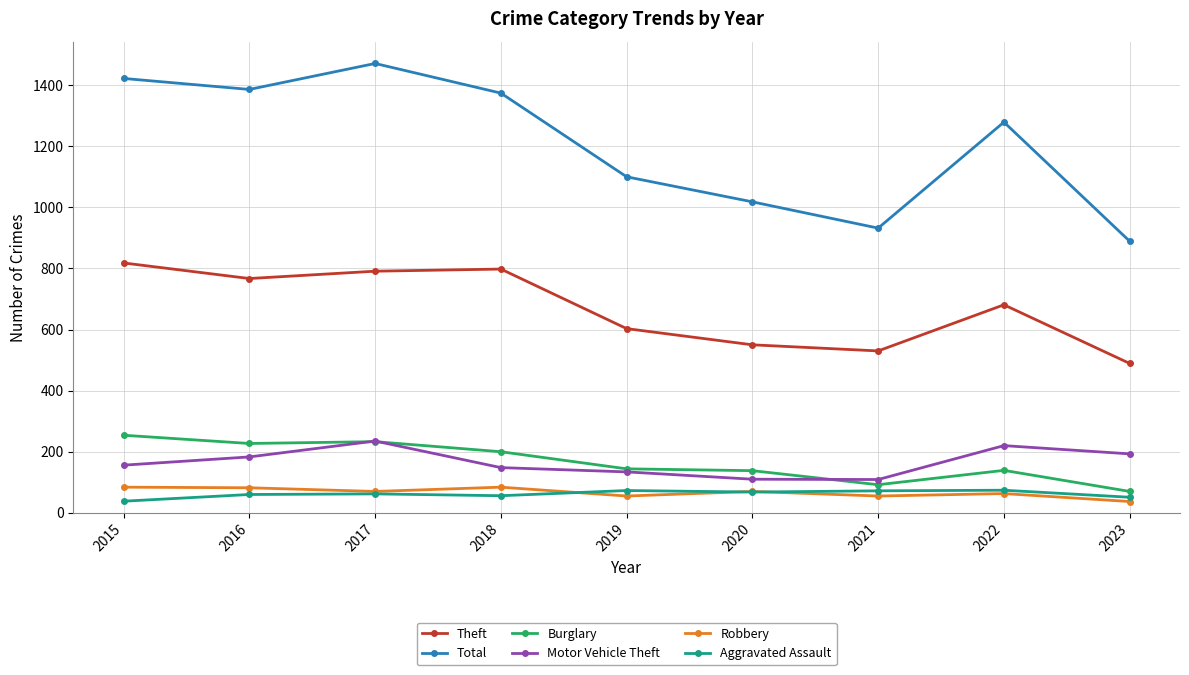

Is this an area chart (filled region under the line)?

No